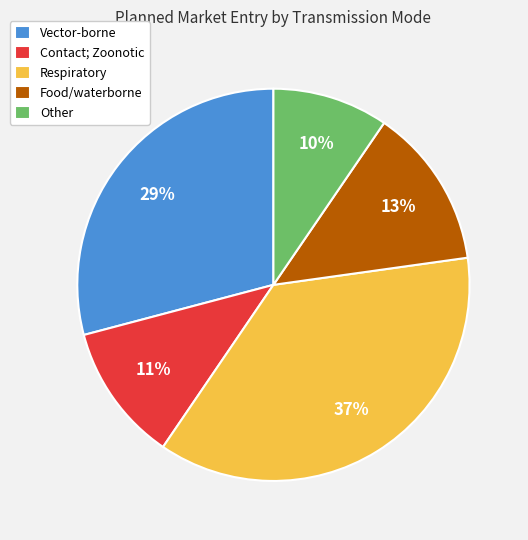

To the nearest percent, what percentage of the pie is Vector-borne?

29%